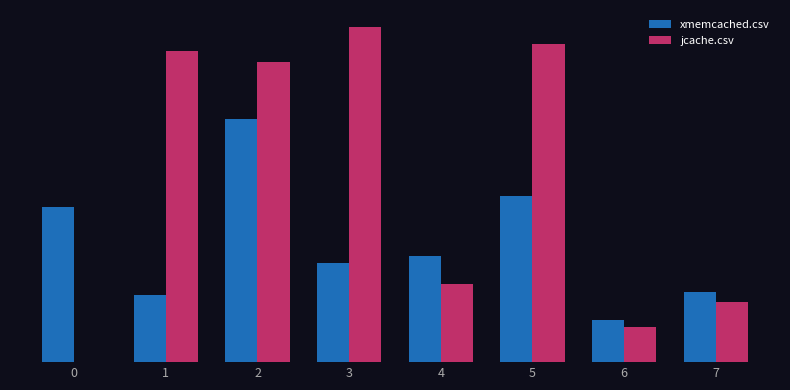

What is the sum of the xmemcached.csv values at 0 and 2?

1.1